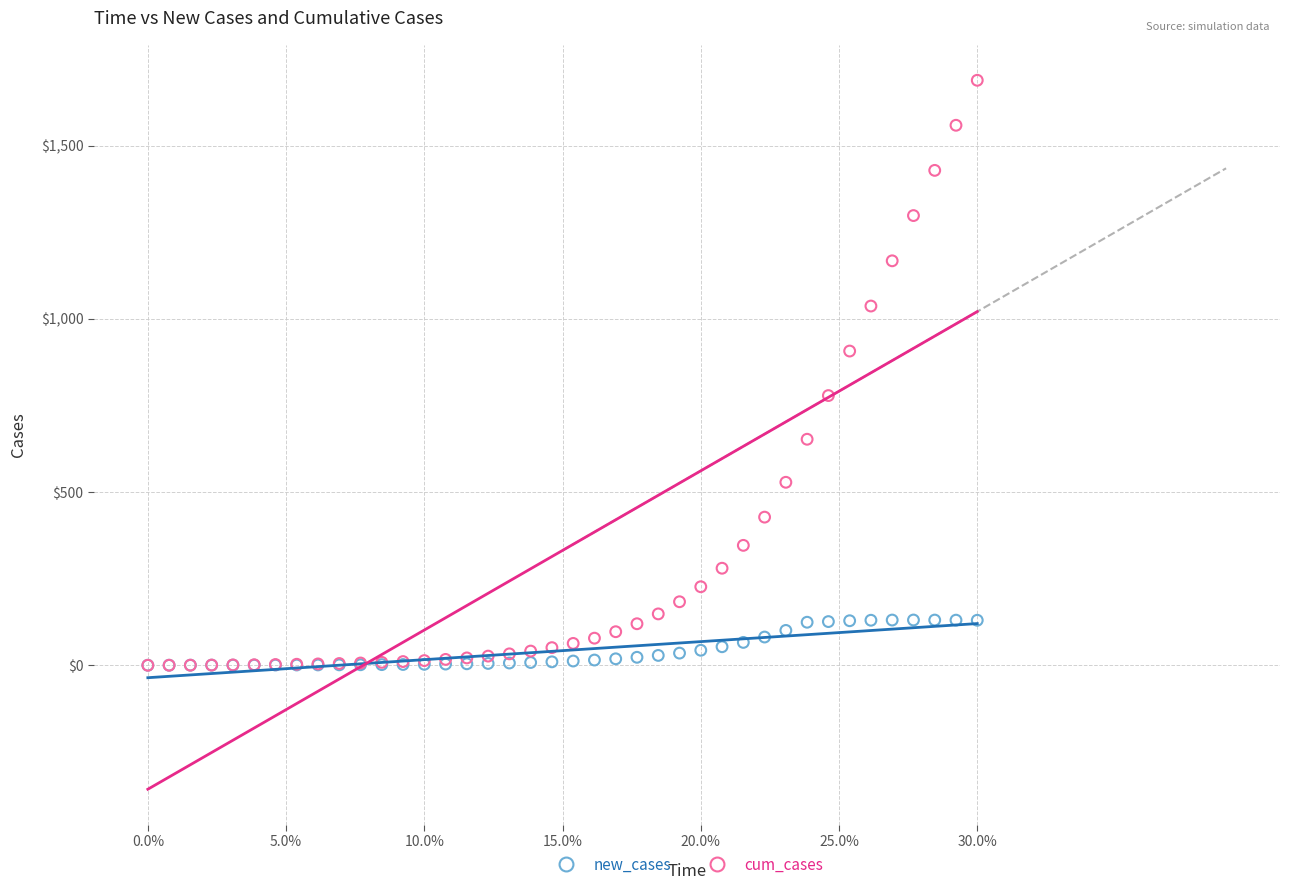

Which series reaches the maximum Y coordinate?

cum_cases